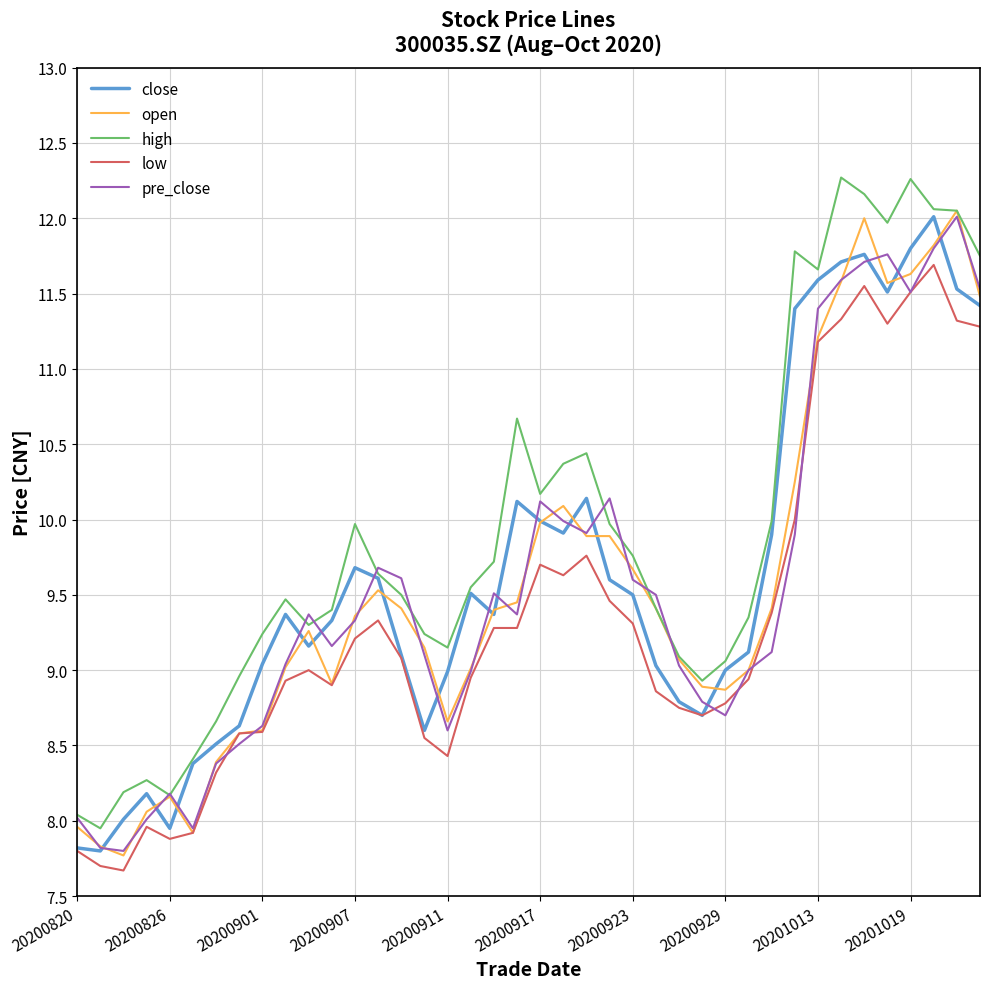

Which series has the largest total across all categories?

high